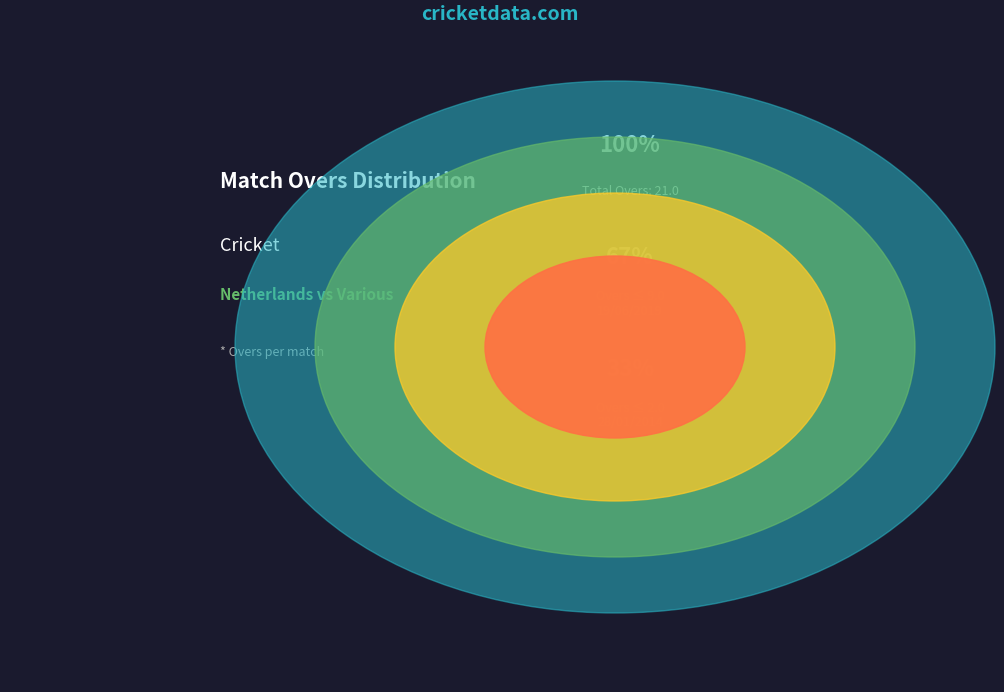

To the nearest percent, what is the combined percentage of 21/06/2019 and 28/01/2014?

57%